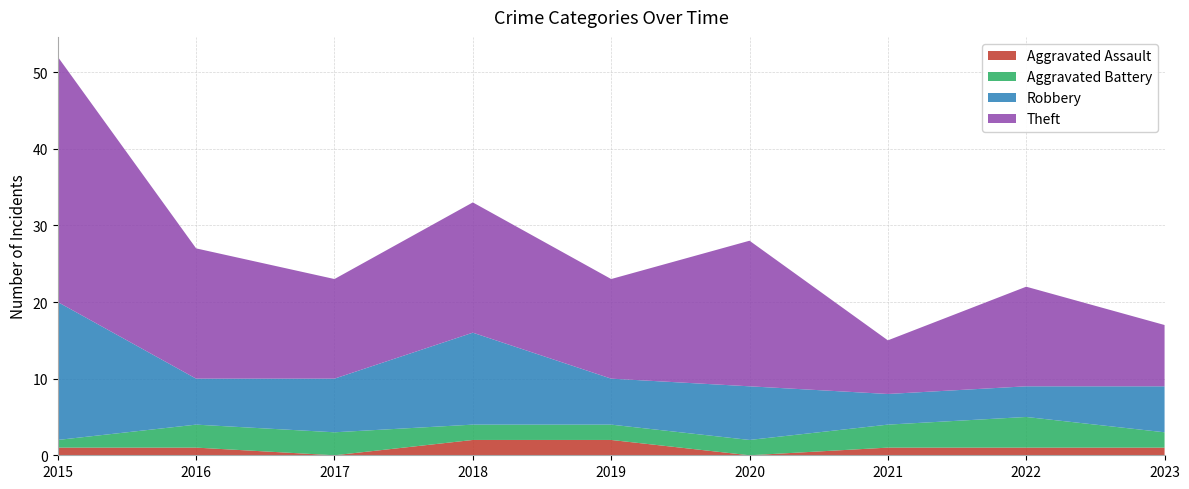

Reading left to right, extract all data points from this chart.

Aggravated Assault: 1	1	0	2	2	0	1	1	1
Aggravated Battery: 1	3	3	2	2	2	3	4	2
Robbery: 18	6	7	12	6	7	4	4	6
Theft: 32	17	13	17	13	19	7	13	8